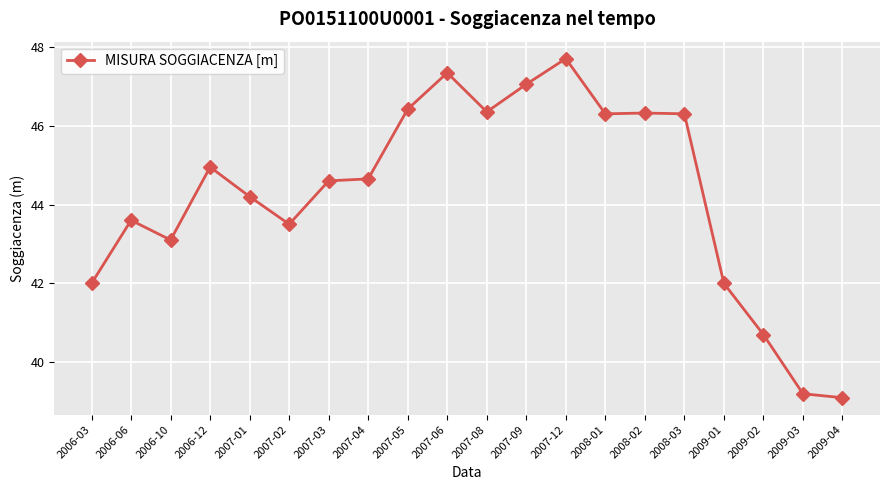

What is the label of the 5th point from the right?

2008-03